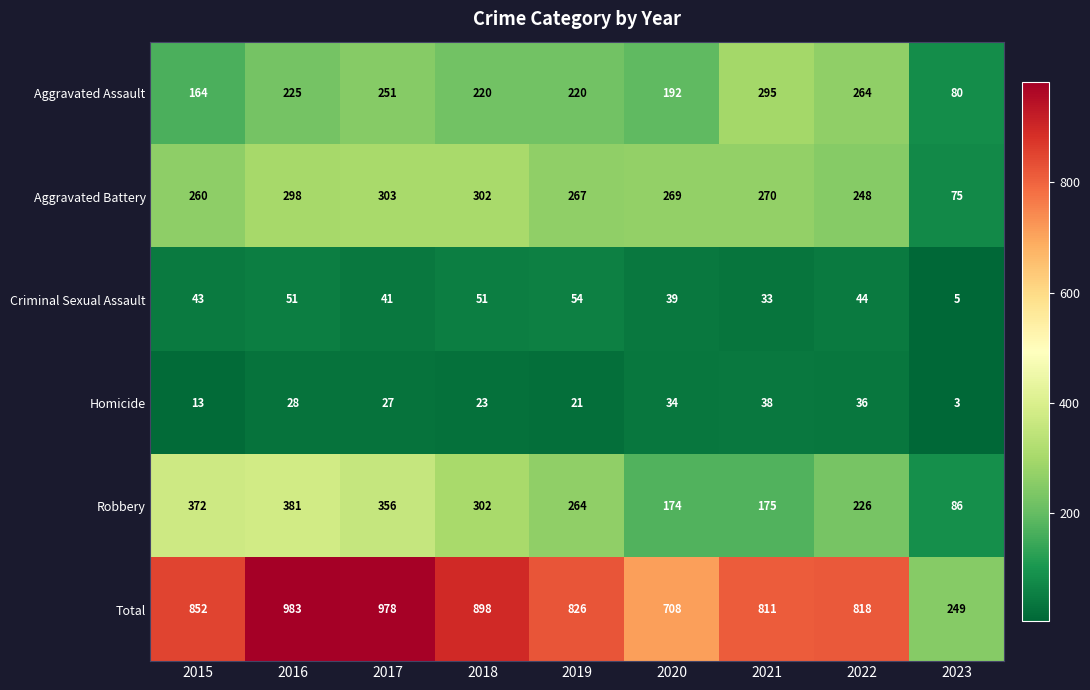

Which category has the lowest value across all series?

2023